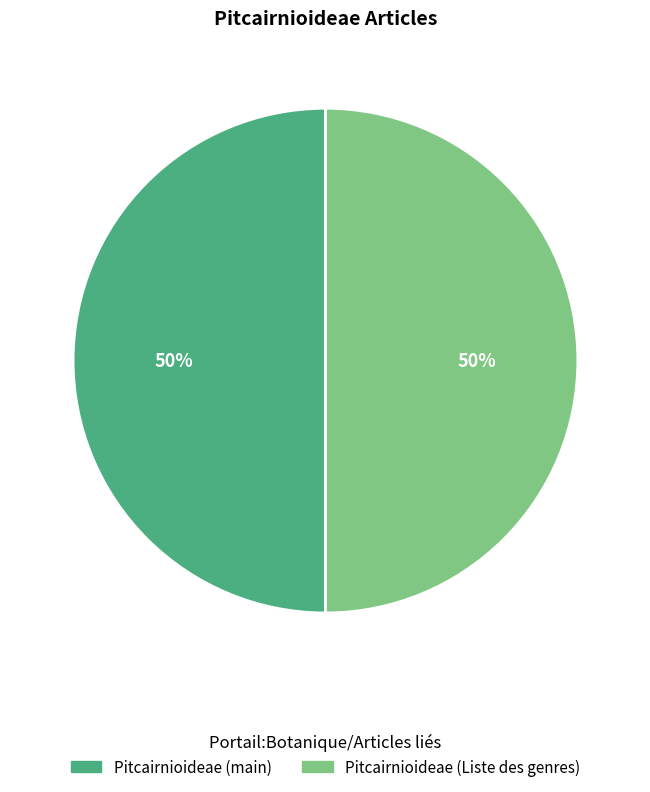

To the nearest percent, what is the average slice percentage?

50%